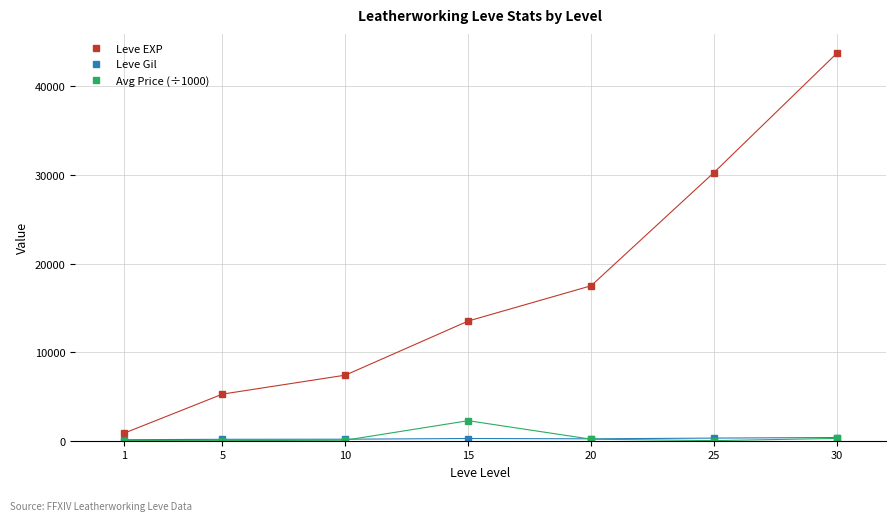

Which series has the widest spread of values?

Leve EXP